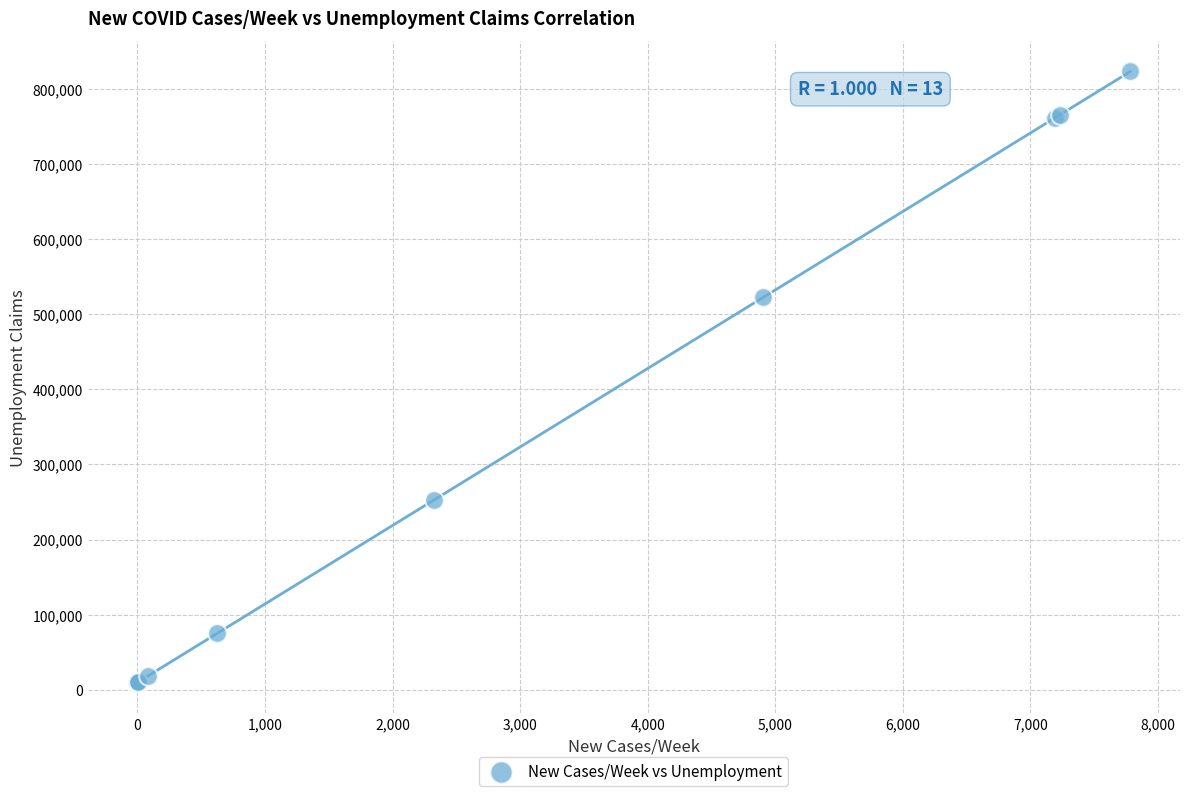

What Y value in the scatter plot is closest to 416569?

522746.8